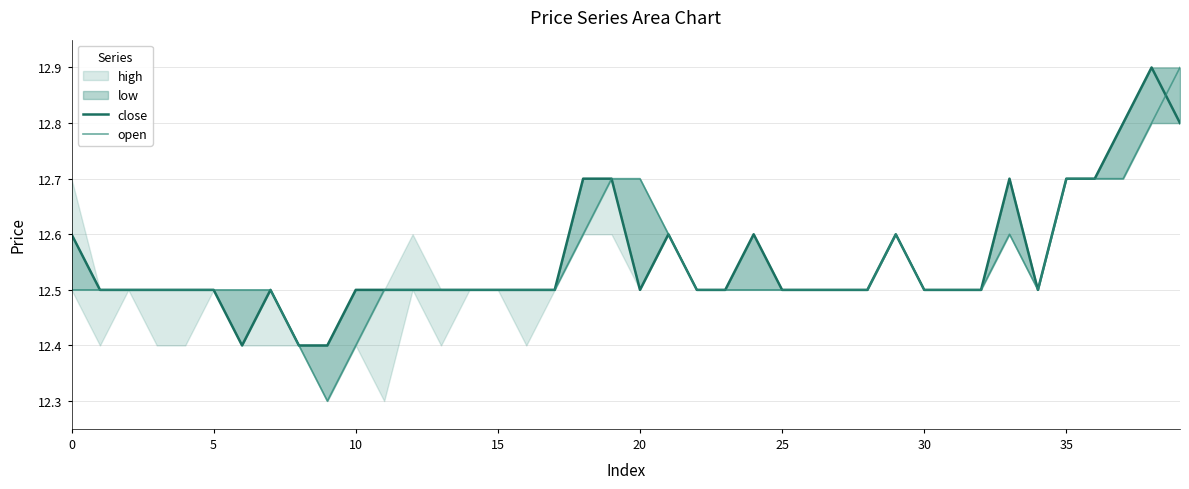

What is the value of the close point at the 29th from the left?

12.5